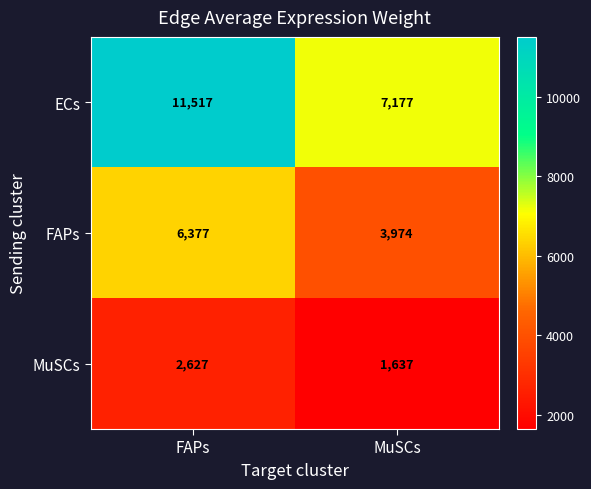

How many distinct data groups are displayed?

3